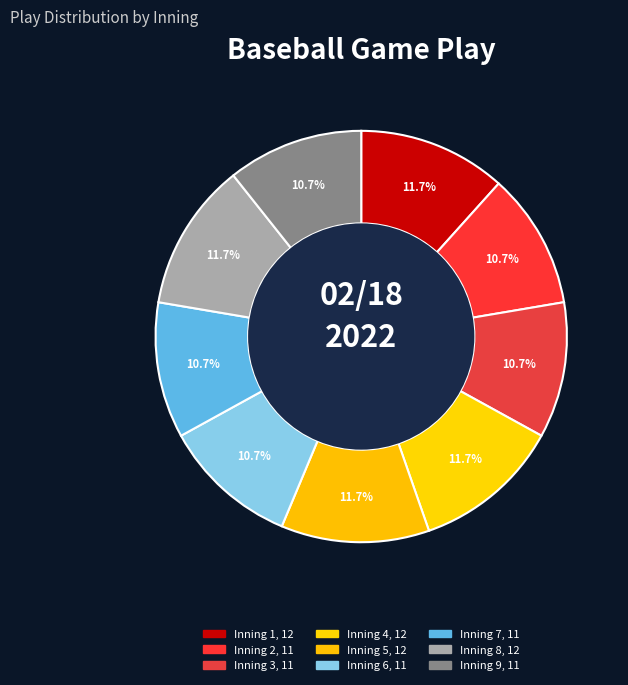

How many slices are in this pie chart?

9